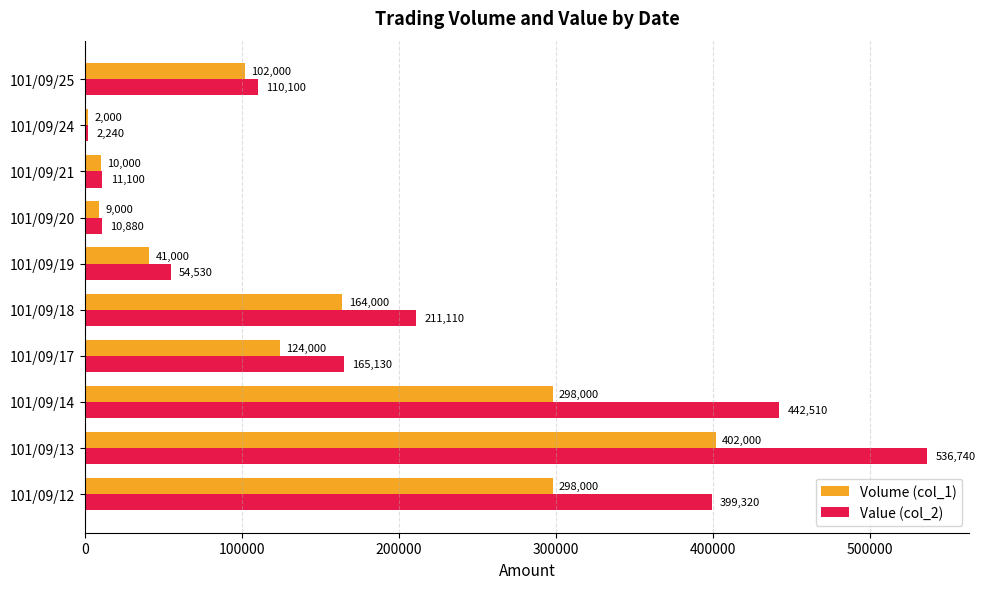

What is the difference between the second highest and second lowest values in the Value (col_2) series?

431630